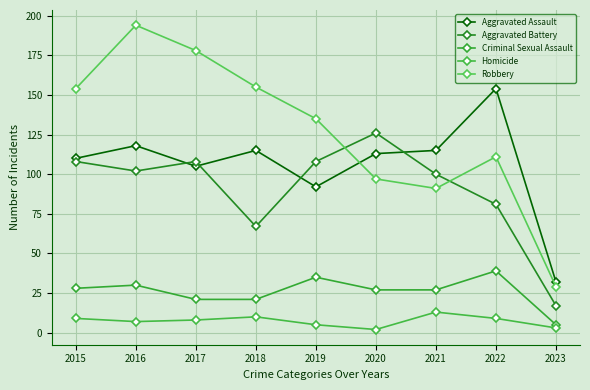

At how many categories does at least one series exceed 18?

9